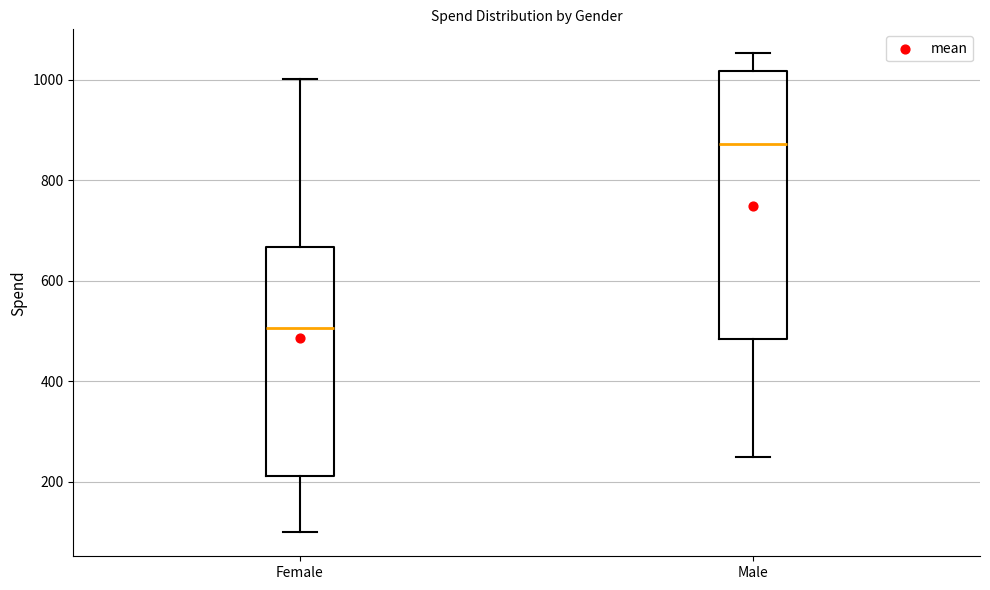

Comparing the boxes themselves (not the whiskers), which one is the tallest?

Male